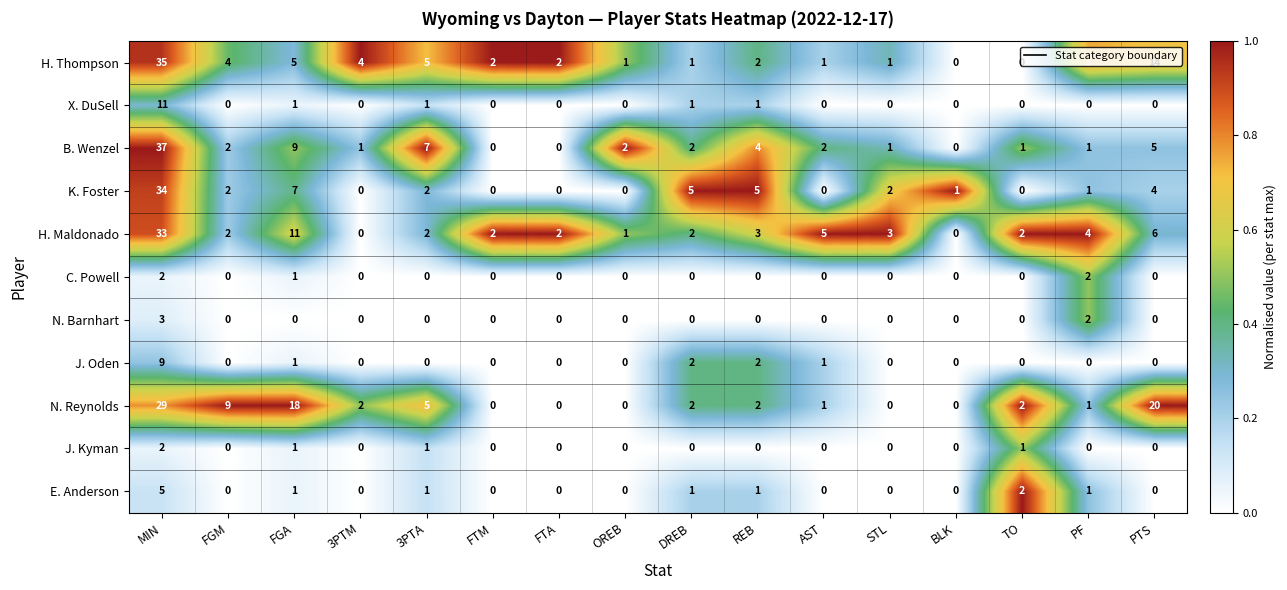

Count the number of categories in the chart.

16